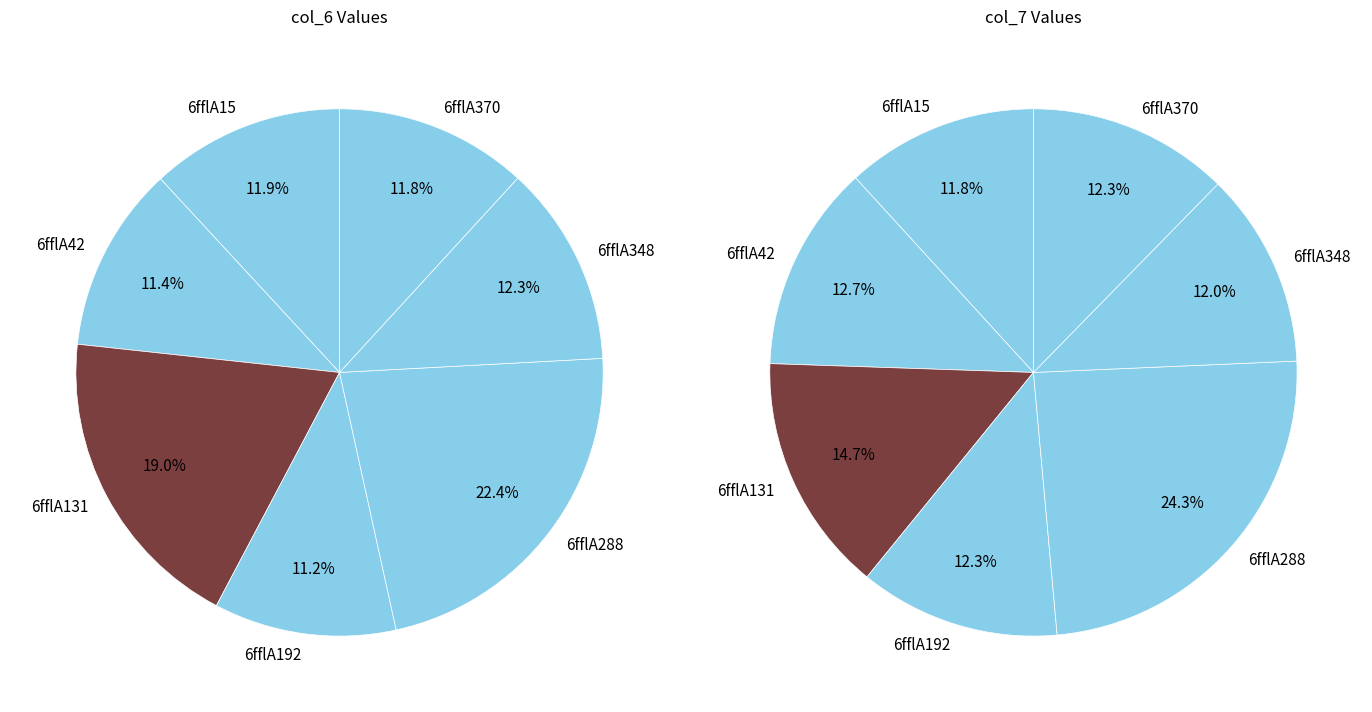

What percentage do 6fflA15 and 6fflA370 together represent?

23.7%